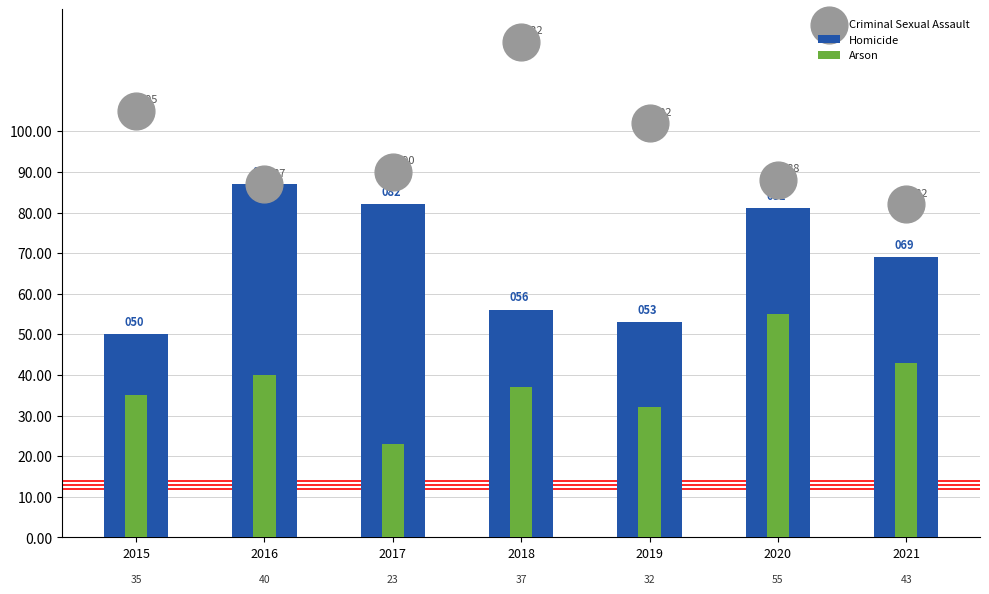

Which series has the largest total across all categories?

Criminal Sexual Assault